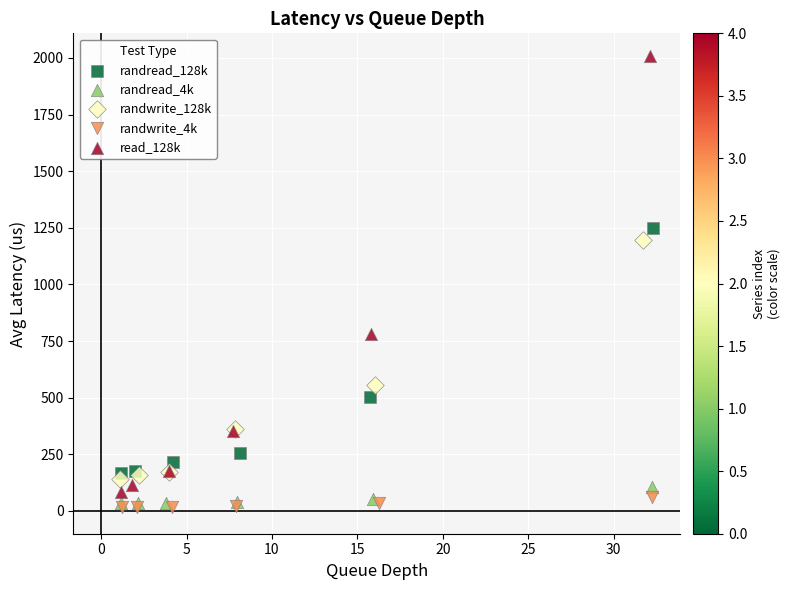

Which series reaches the minimum Y coordinate?

randwrite_4k